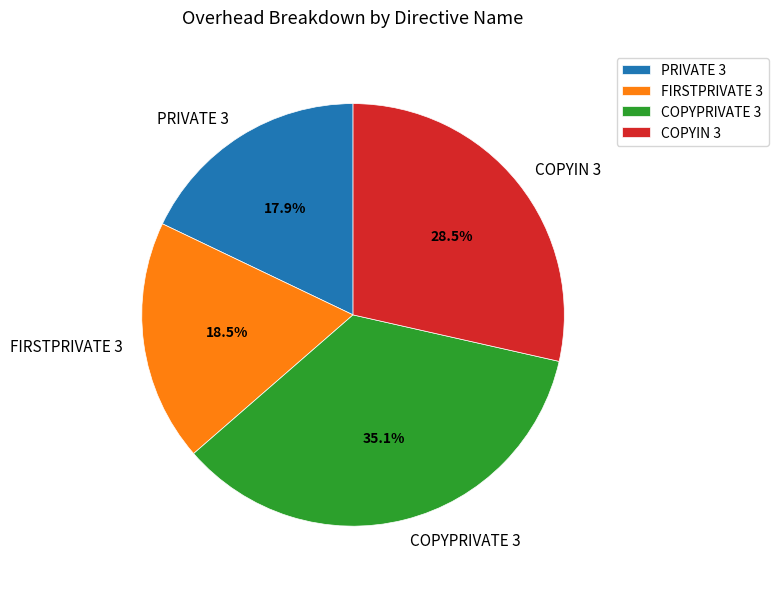

To the nearest percent, what is the average slice percentage?

25%